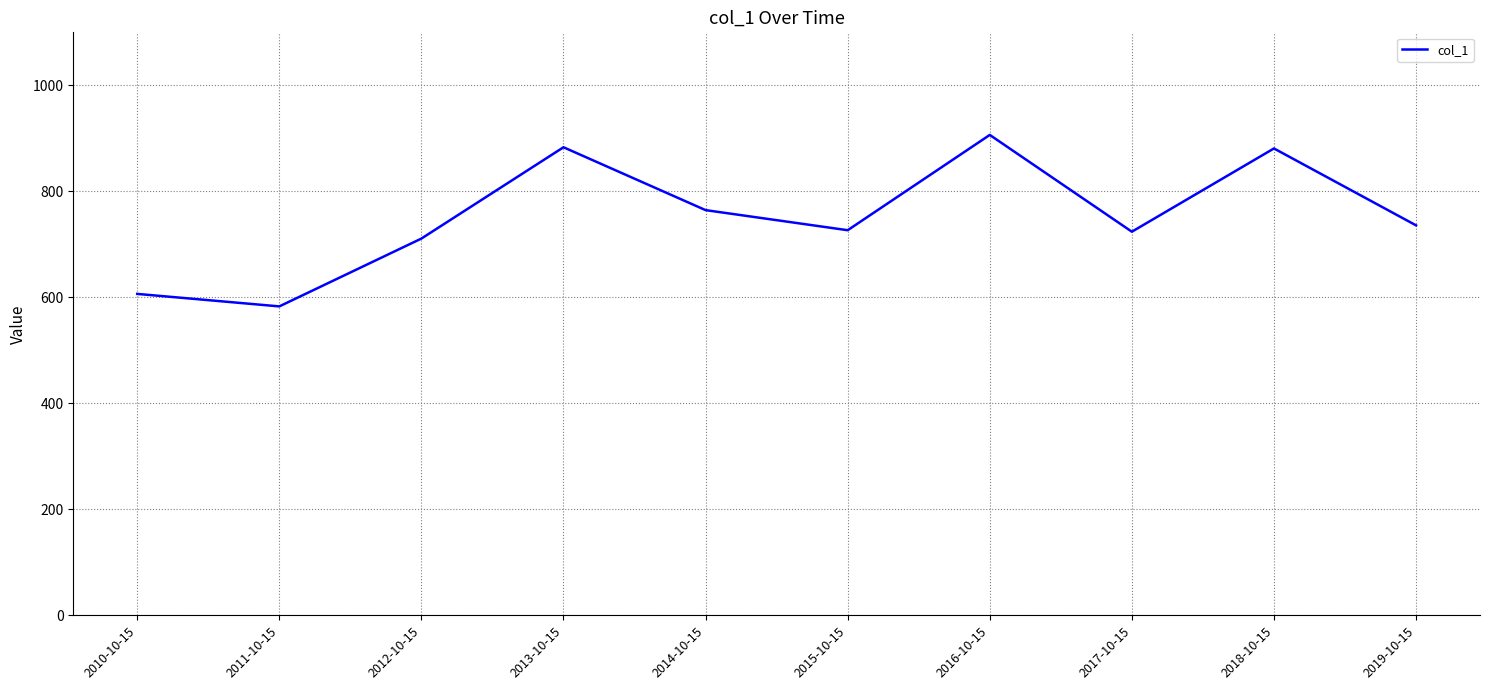

True or false: the data shows 606.4 at 2010-10-15.

True